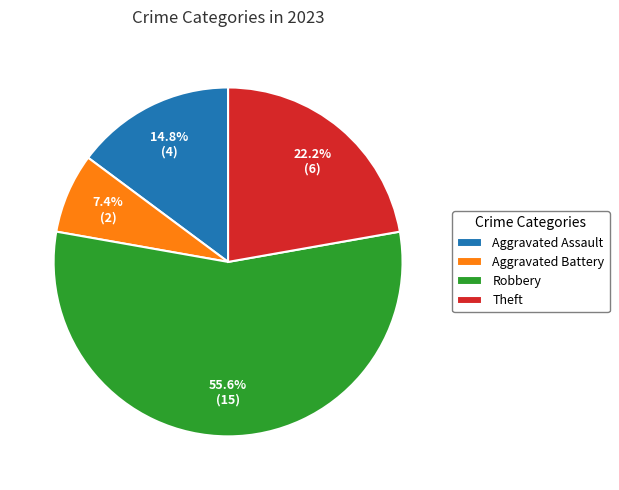

What is the majority slice?

Robbery